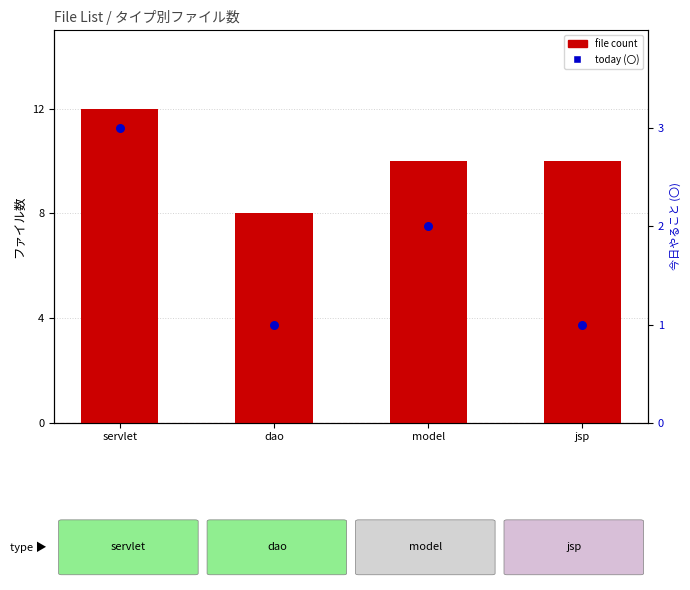

What is the total value across all series at model?

12